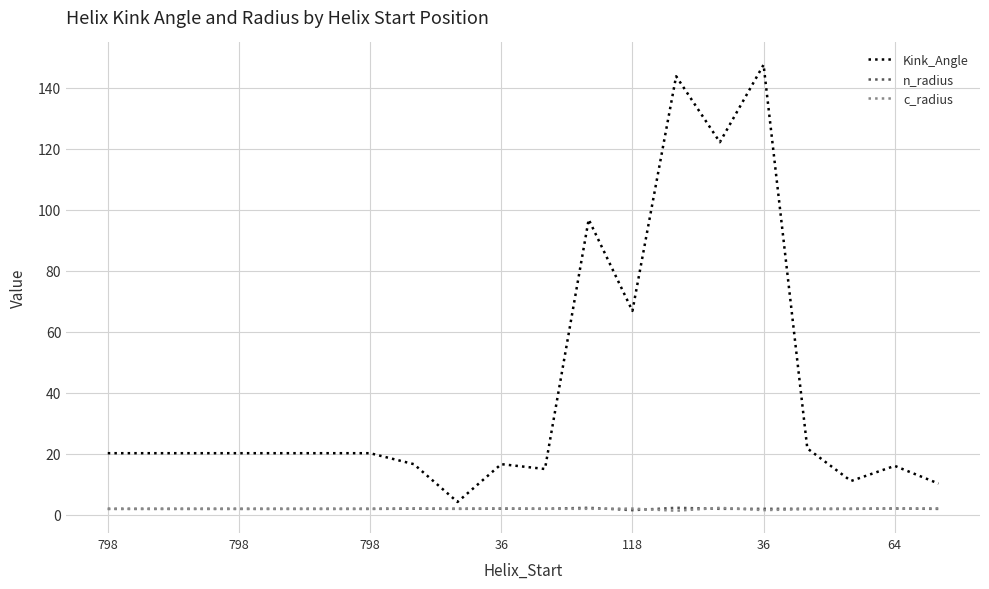

What is the maximum value shown in the chart?

147.5